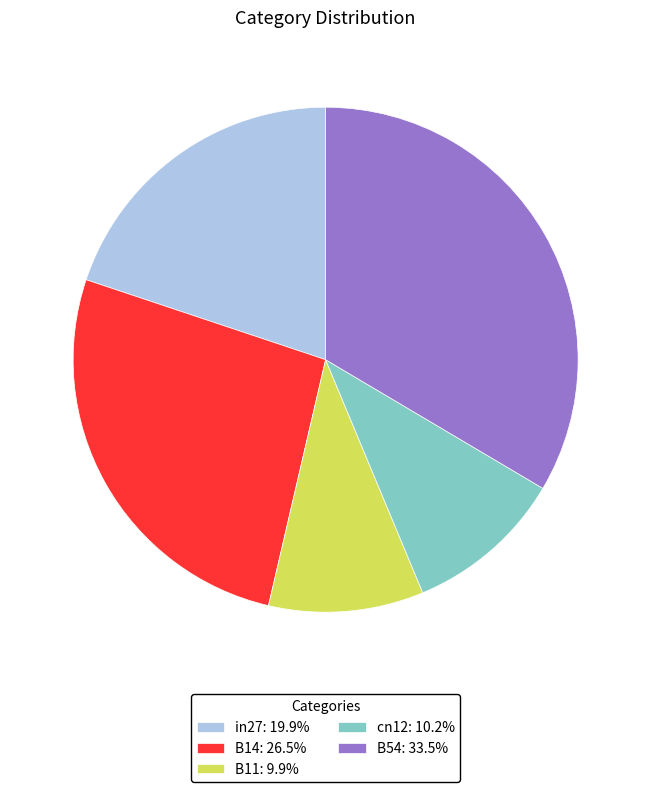

How many slices are in this pie chart?

5